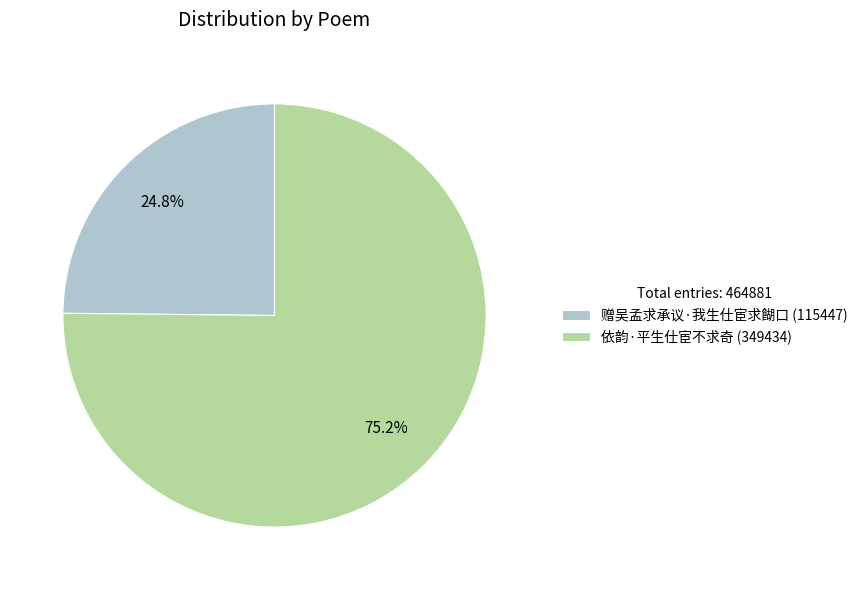

Rank the categories by value from lowest to highest.

赠吴孟求承议·我生仕宦求餬口, 依韵·平生仕宦不求奇